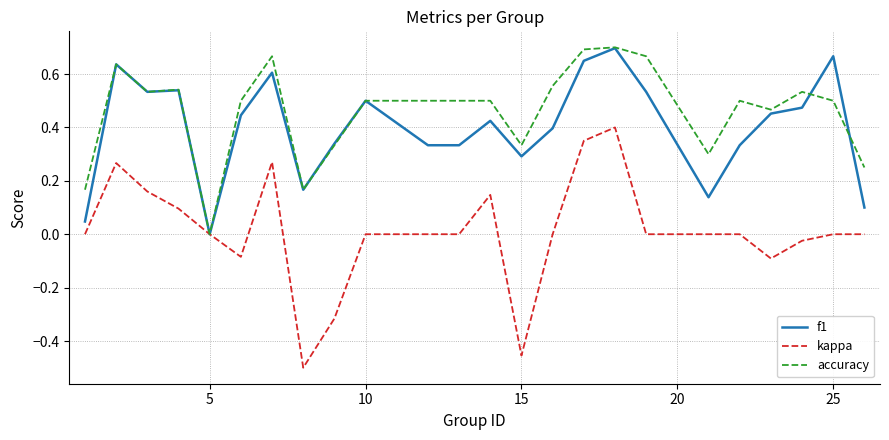

Which series has the widest spread of values?

kappa